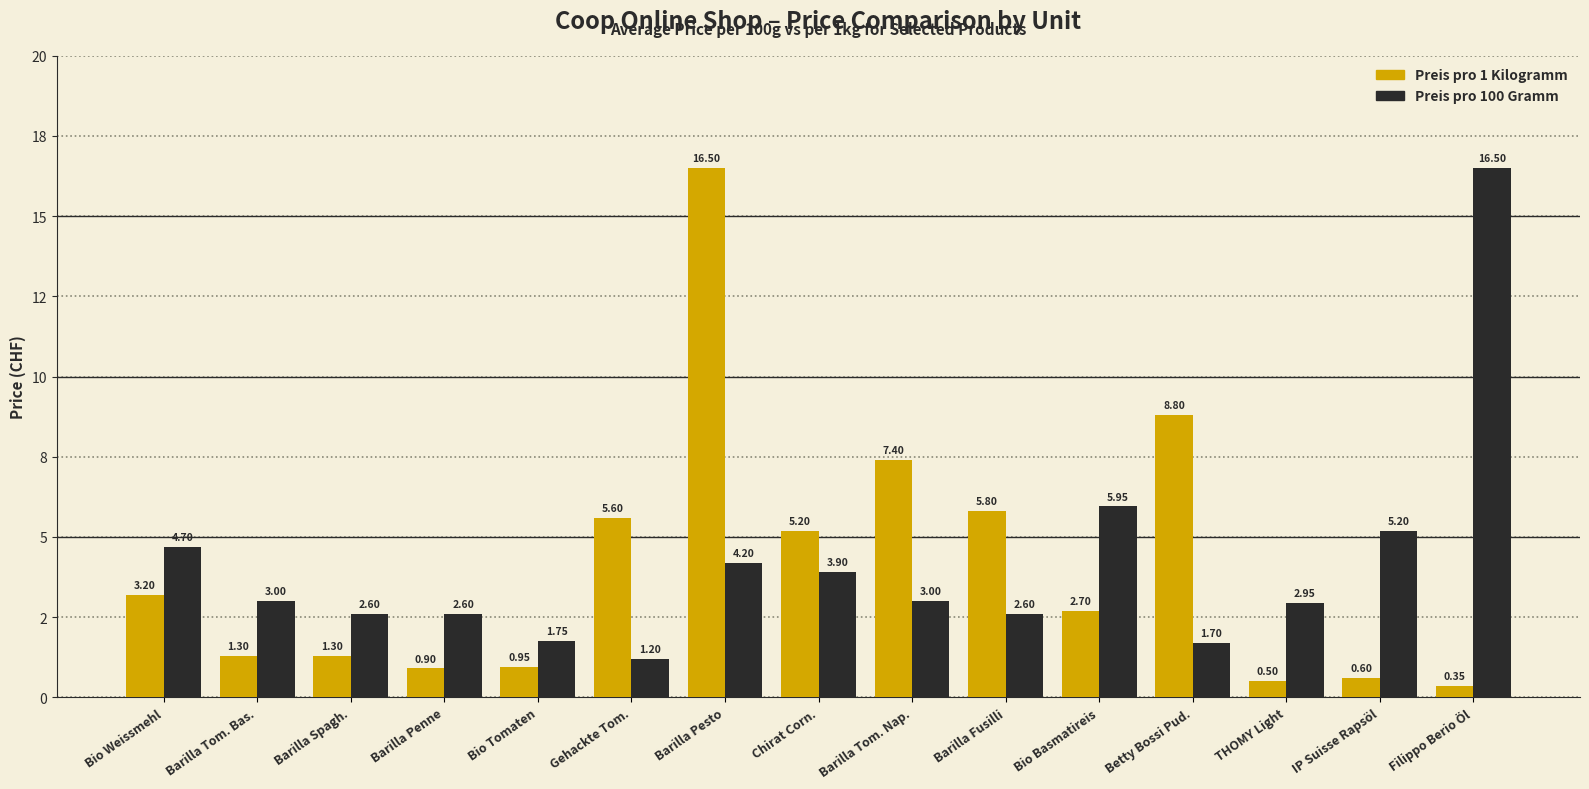

What is the highest value of the Preis pro 1 Kilogramm series?

16.5